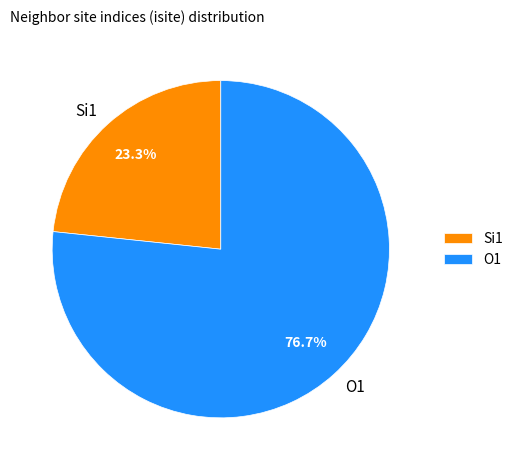

Is there a majority slice in this chart?

Yes